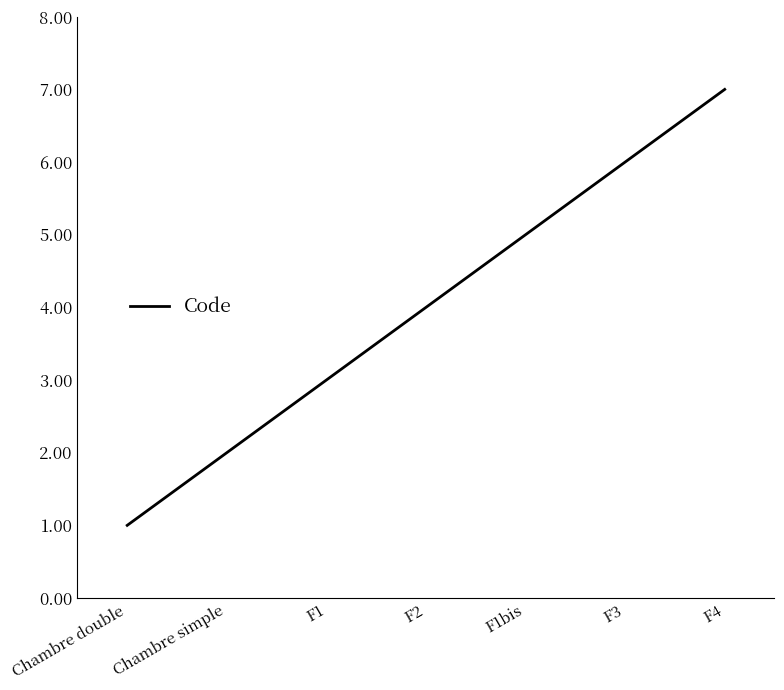

What value does the data have at F4?

7